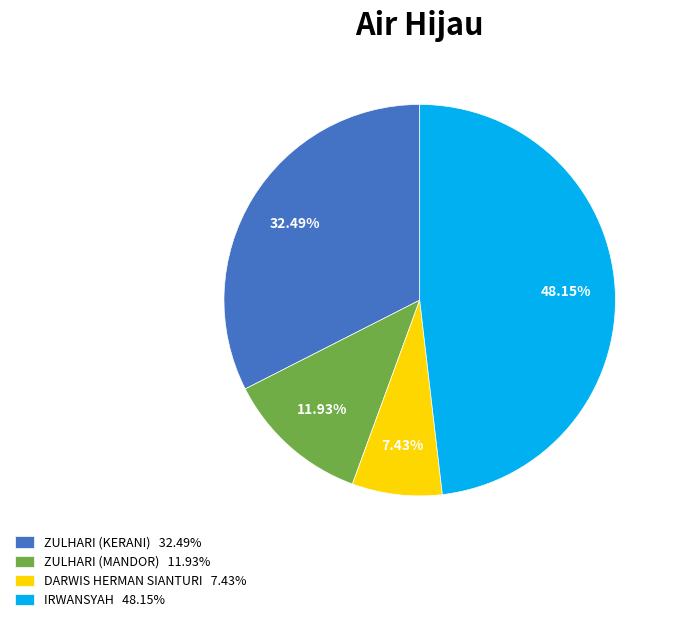

How many slices are in this pie chart?

4